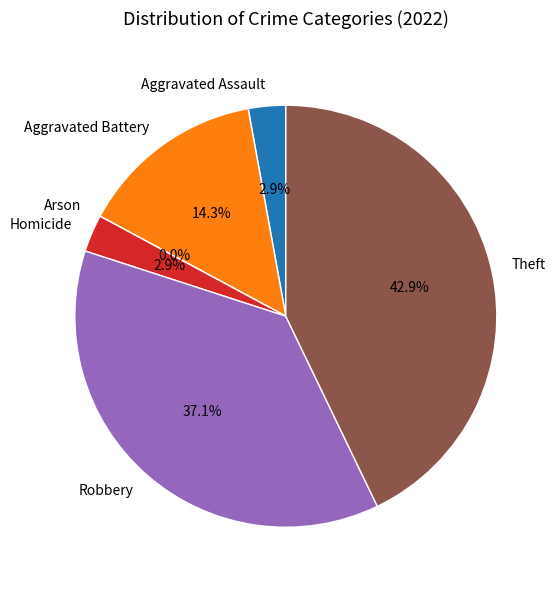

To the nearest percent, what is the combined percentage of Aggravated Assault and Theft?

46%